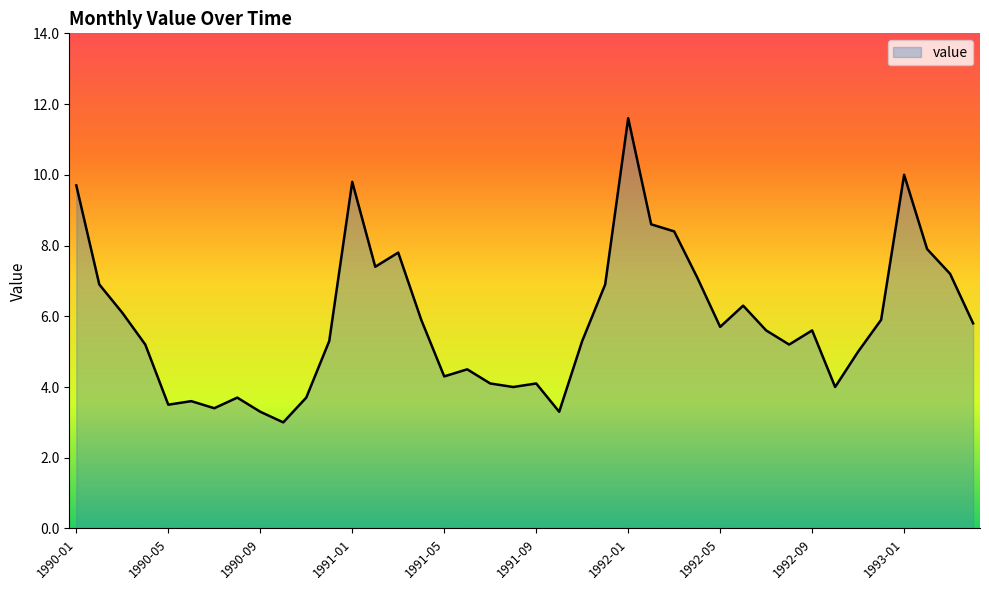

What is the difference between the maximum and minimum values?

8.6